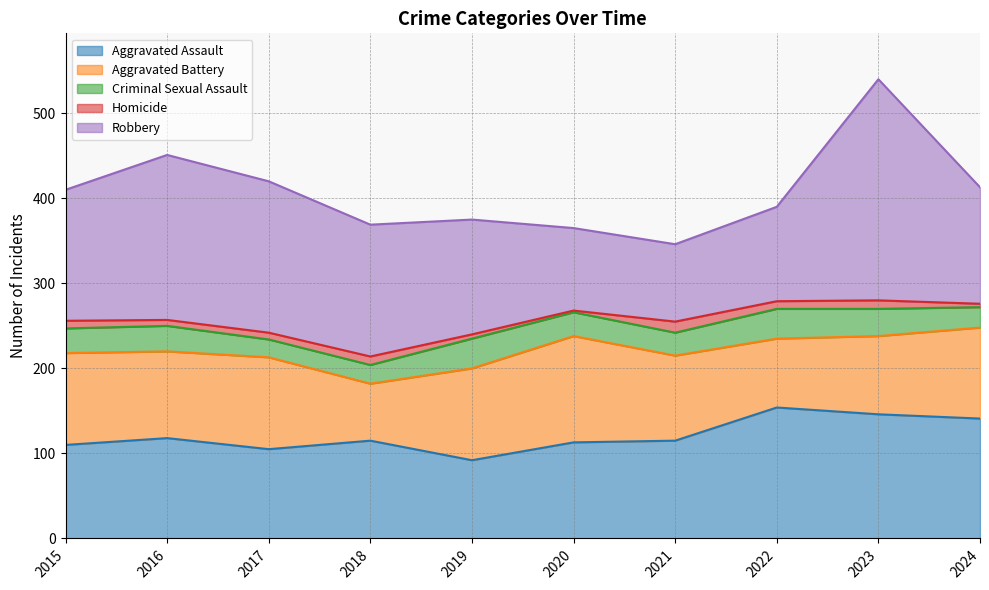

Reading left to right, list all the values displayed in this chart.

Aggravated Assault: 110	118	105	115	92	113	115	154	146	141
Aggravated Battery: 108	102	108	67	108	125	100	81	92	107
Criminal Sexual Assault: 29	30	21	22	35	28	27	35	32	24
Homicide: 9	7	8	10	5	2	13	9	10	4
Robbery: 154	194	178	155	135	97	91	111	260	137